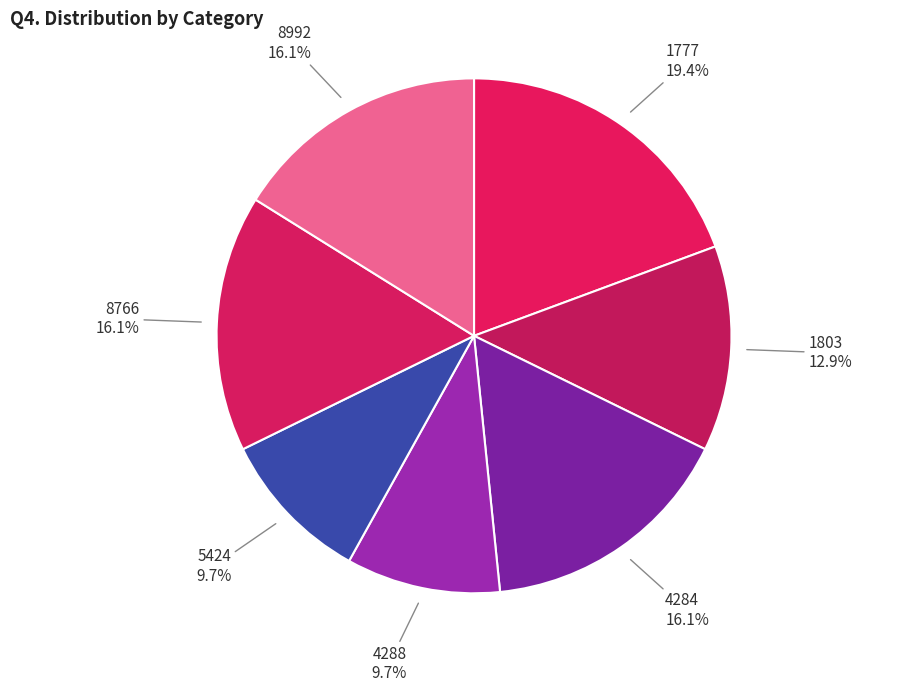

Combined, what portion of the pie is 1803 and 4284?

29.0%